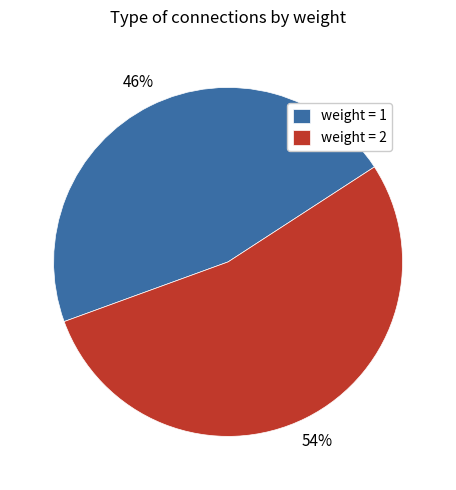

To the nearest percent, what is the average slice percentage?

50%